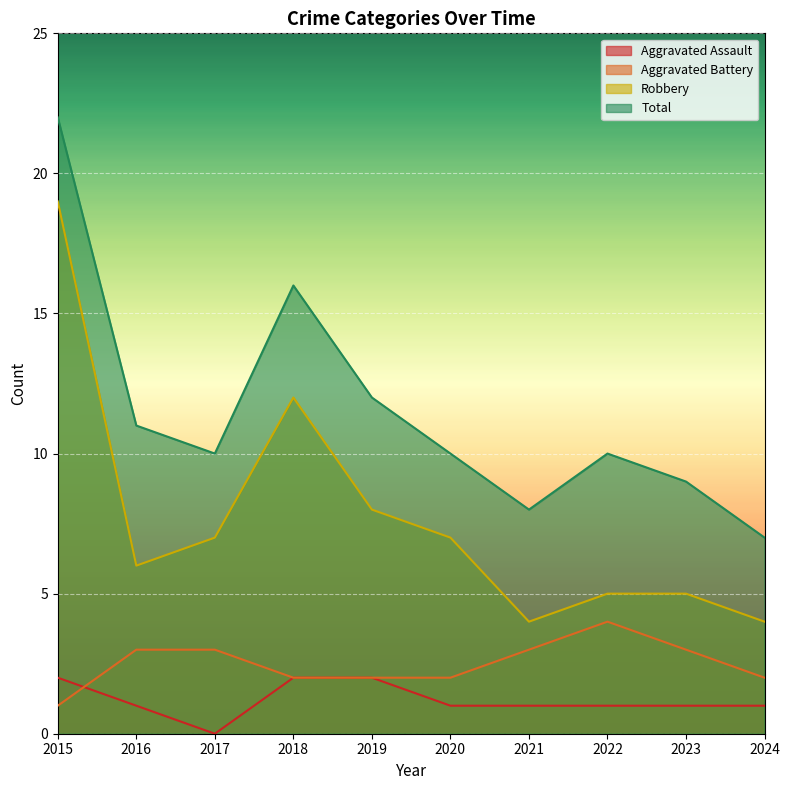

How many lines are shown in the chart?

4